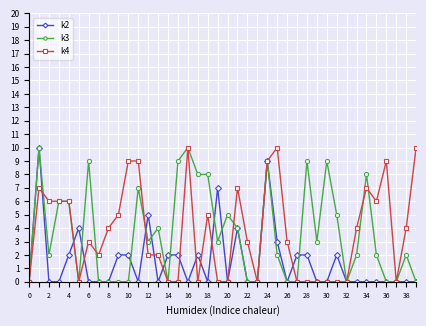

True or false: k4 has more than 2 interior local peaks.

True